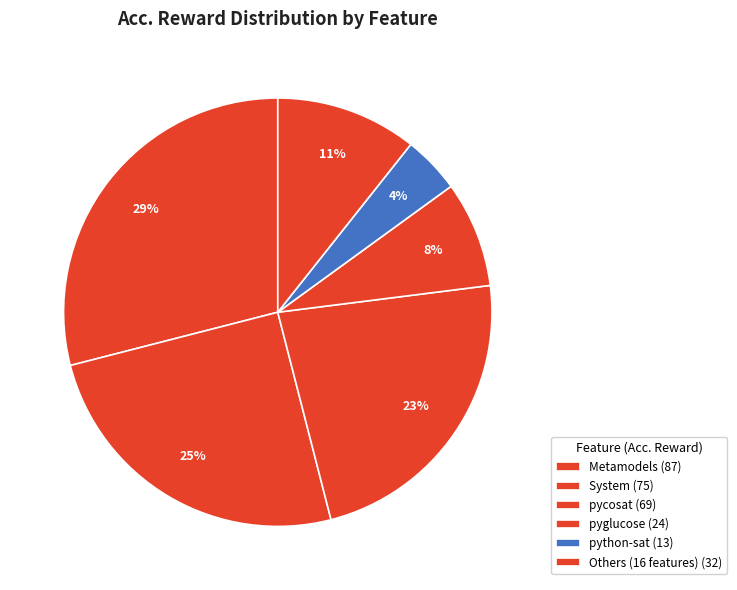

Is there any slice that represents more than half of the pie?

No